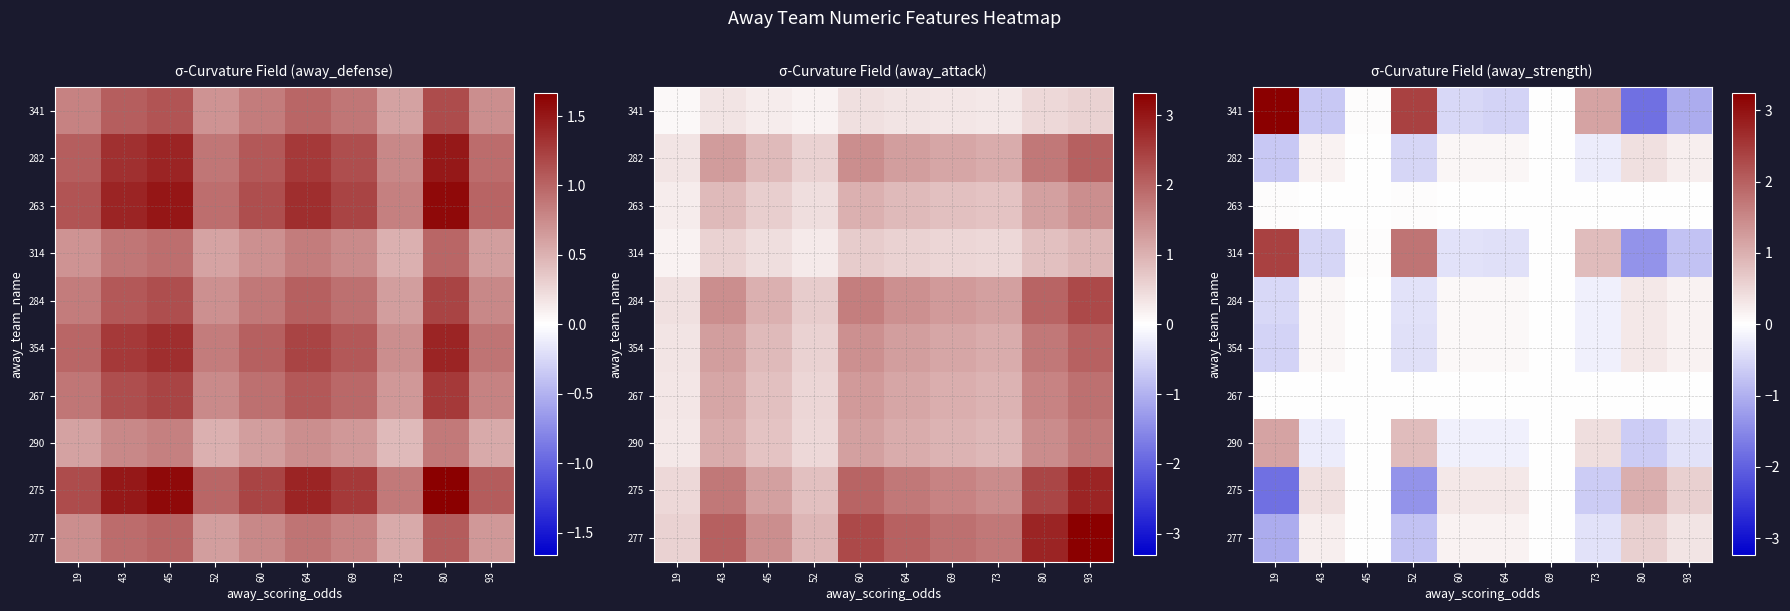

At how many categories does at least one series exceed 0?

10